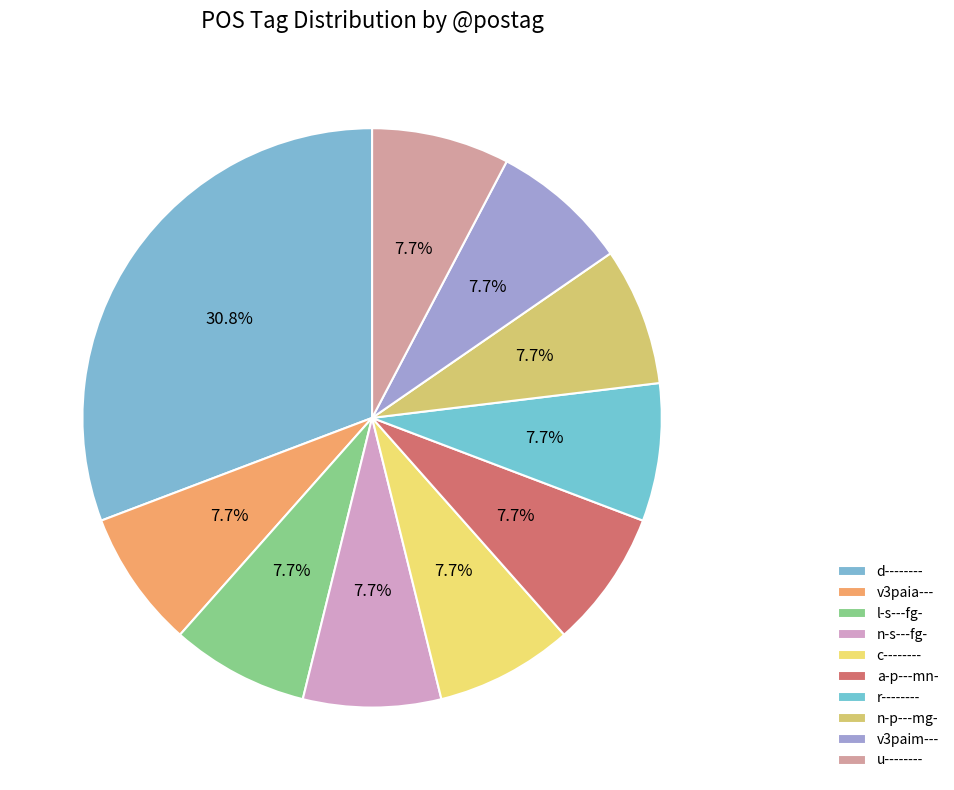

Combined, what portion of the pie is n-p---mg- and r--------?

15.4%